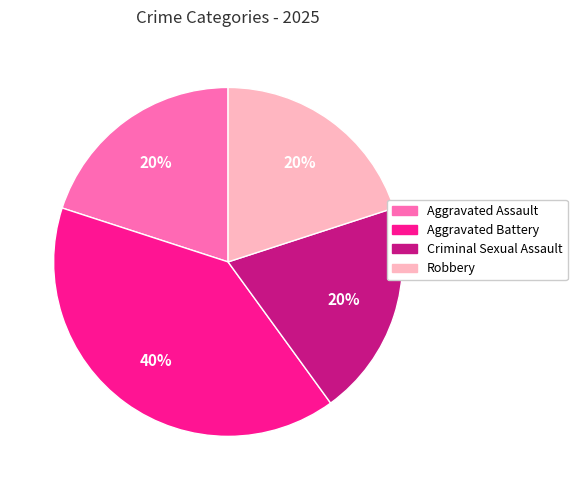

Is there a majority slice in this chart?

No